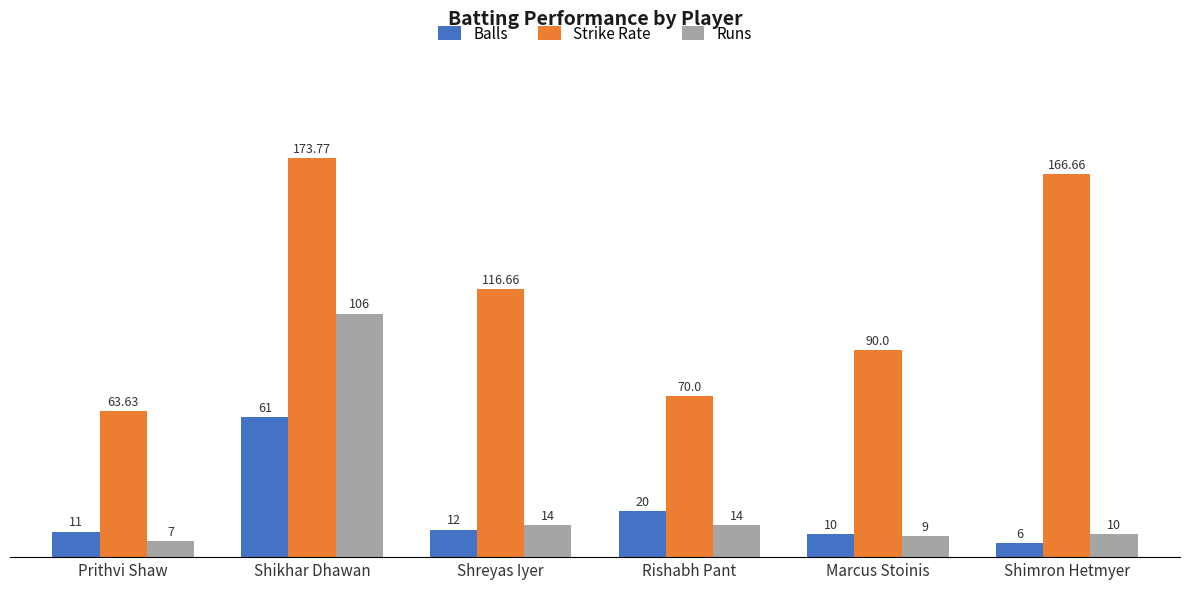

At how many categories does at least one series exceed 6?

6